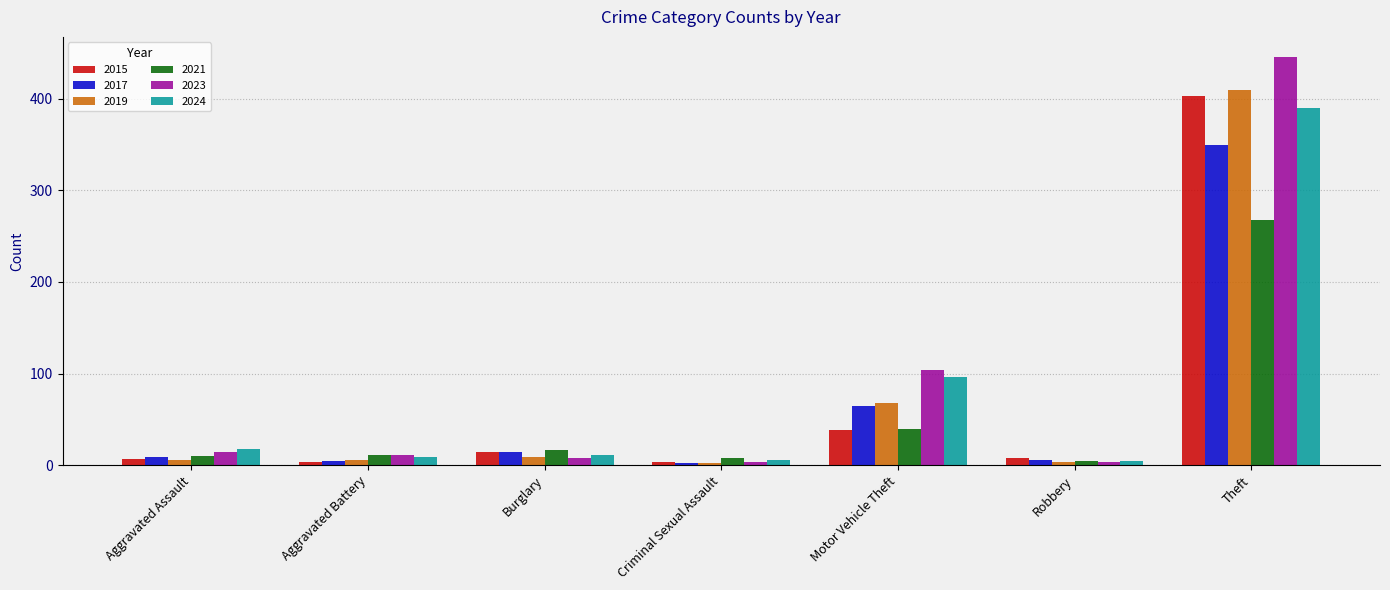

Where is 2015 nearest to the value 203?

Motor Vehicle Theft